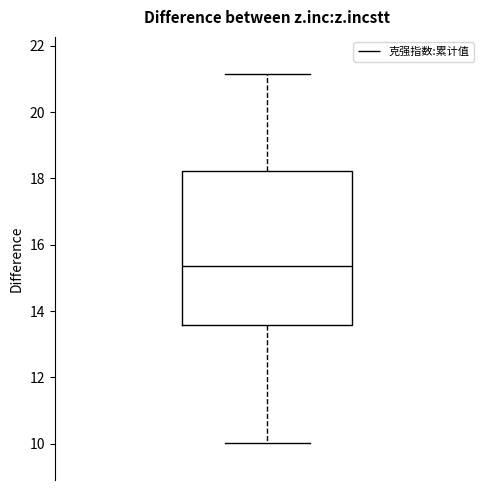

Transcribe this box plot: give where the median line is, the range the box spans, and where the two whiskers end, as read against the y-axis. The values are not printed on the chart, so give them approximately, as read against the axis.

median 15.4, box 13.6 to 18.2, whiskers 10.0 to 21.2